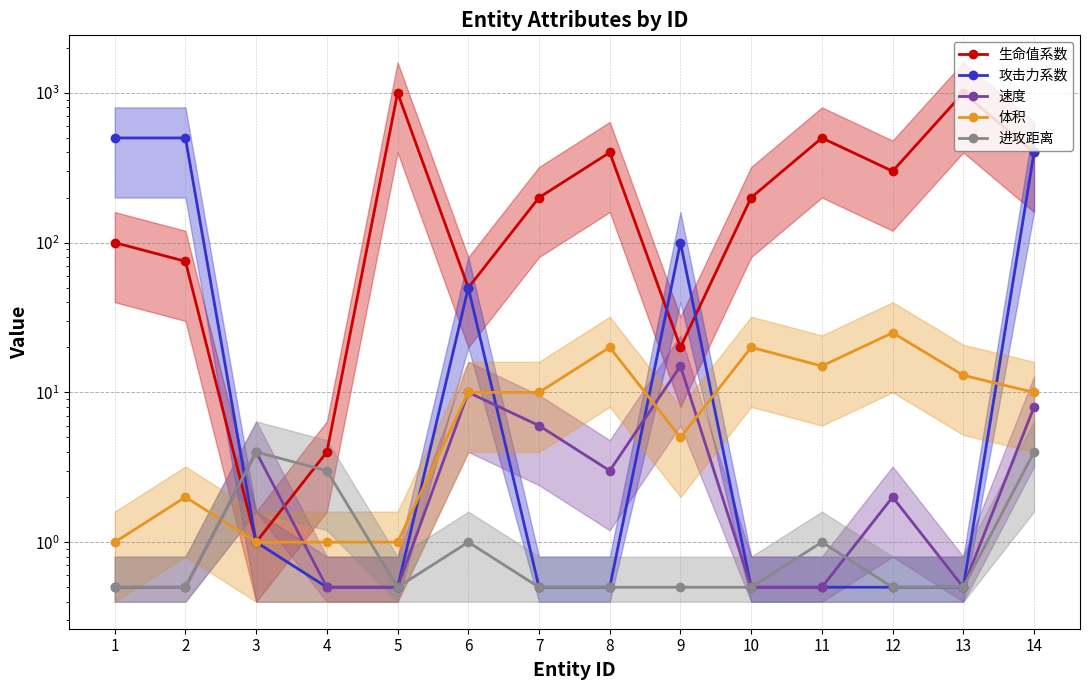

Does the chart display data point markers on the line(s)?

Yes